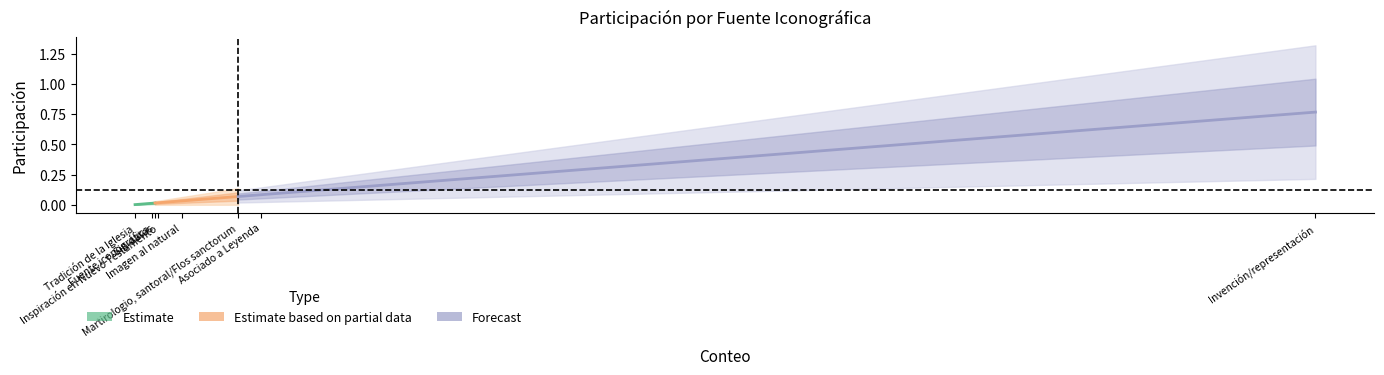

List the labels in order of value, smallest first.

Tradición de la Iglesia, Fuente iconográfica, Sin datos, Inspiración en Nuevo Testamento, Imagen al natural, Martirologio, santoral/Flos sanctorum, Asociado a Leyenda, Invención/representación